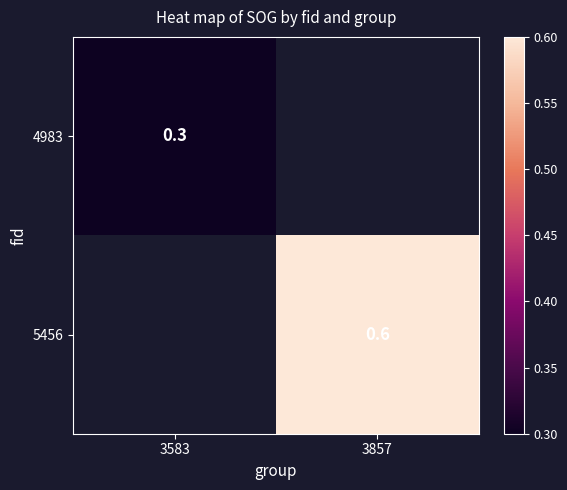

At which category does the chart reach its peak across all series?

3857